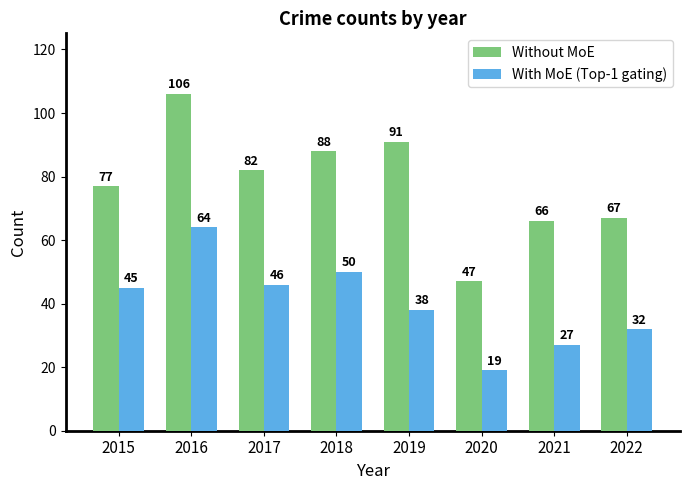

What is the difference between the maximum and second lowest values in the Without MoE series?

40